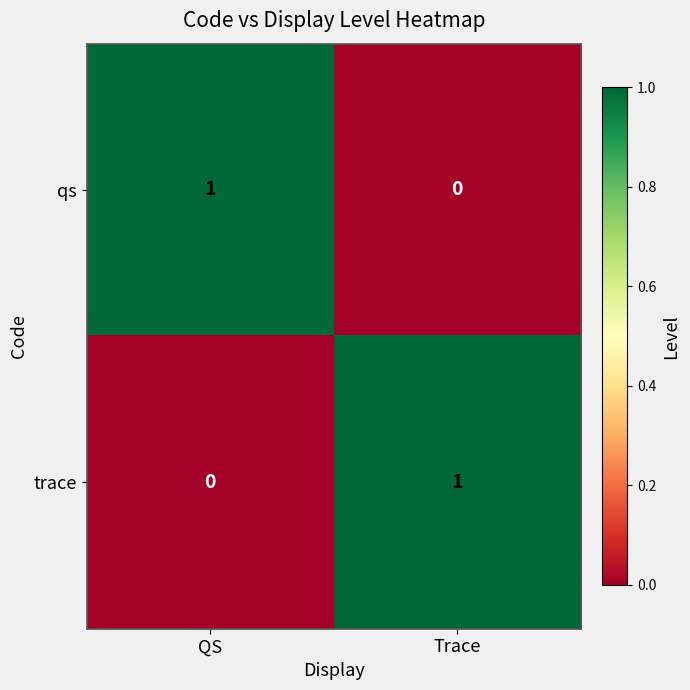

Is it true that trace equals 1 at Trace?

True